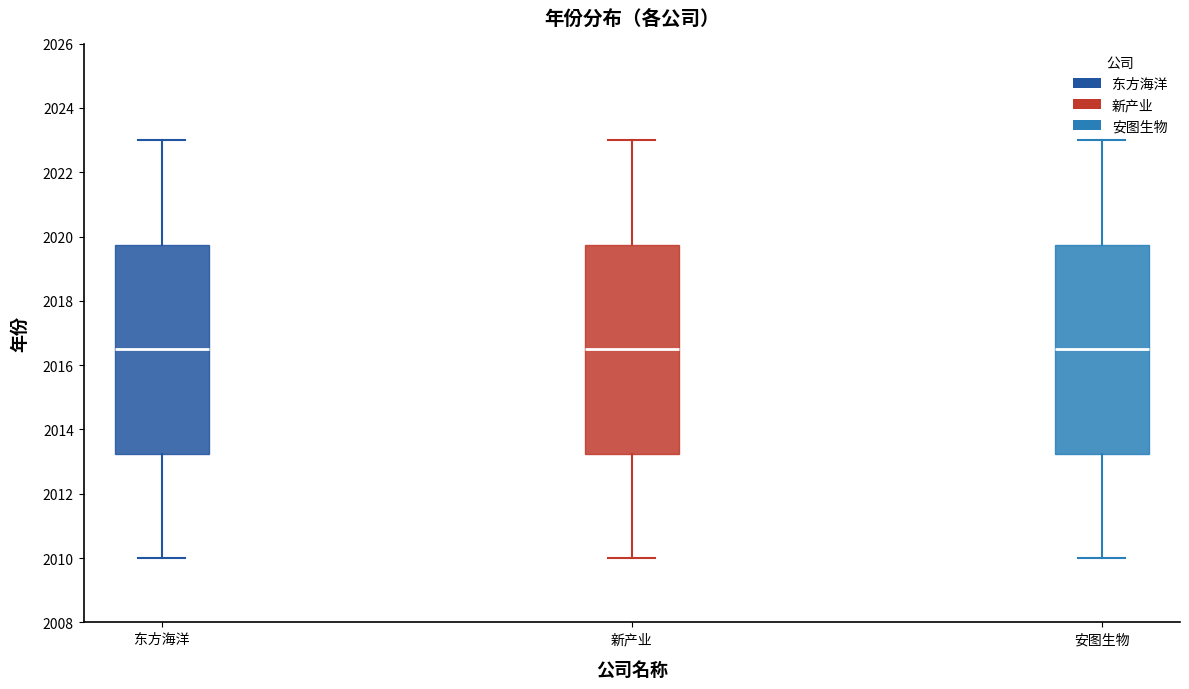

Where does the median line of the box for 新产业 sit on the y-axis? The values are not printed on the chart, so give them approximately, as read against the axis.

2016.6